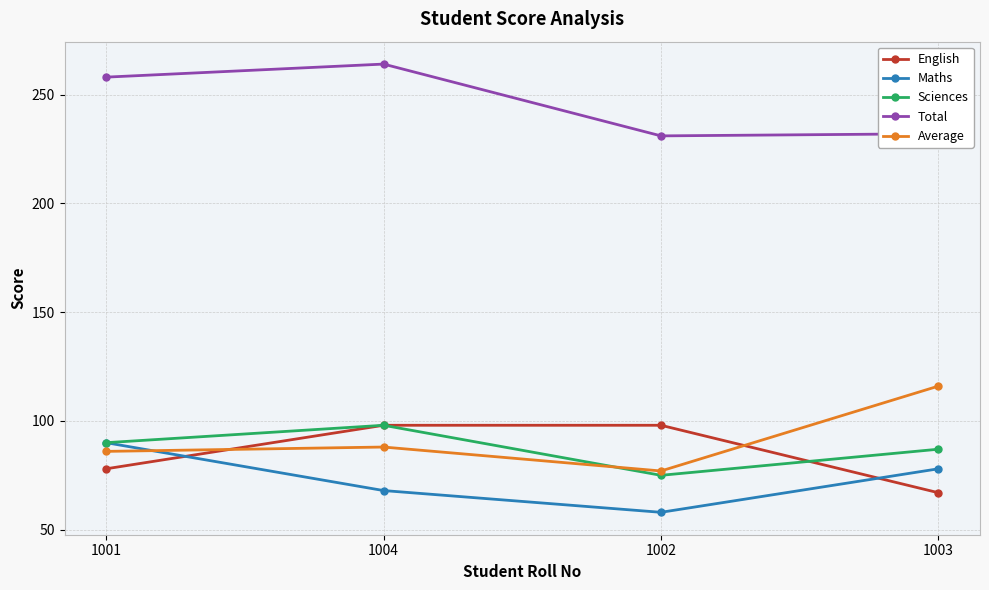

The value of Total at 1002 is 348. True or false?

False